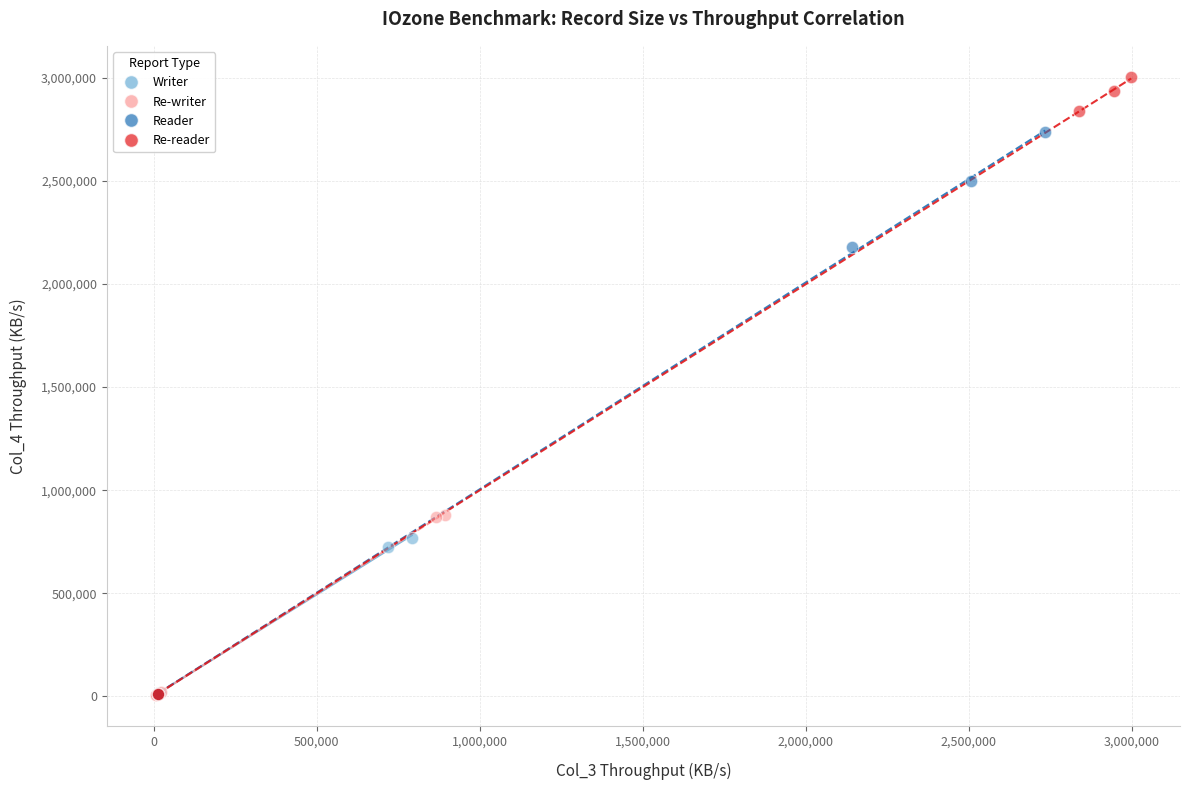

Which series reaches the maximum Y coordinate?

Re-reader